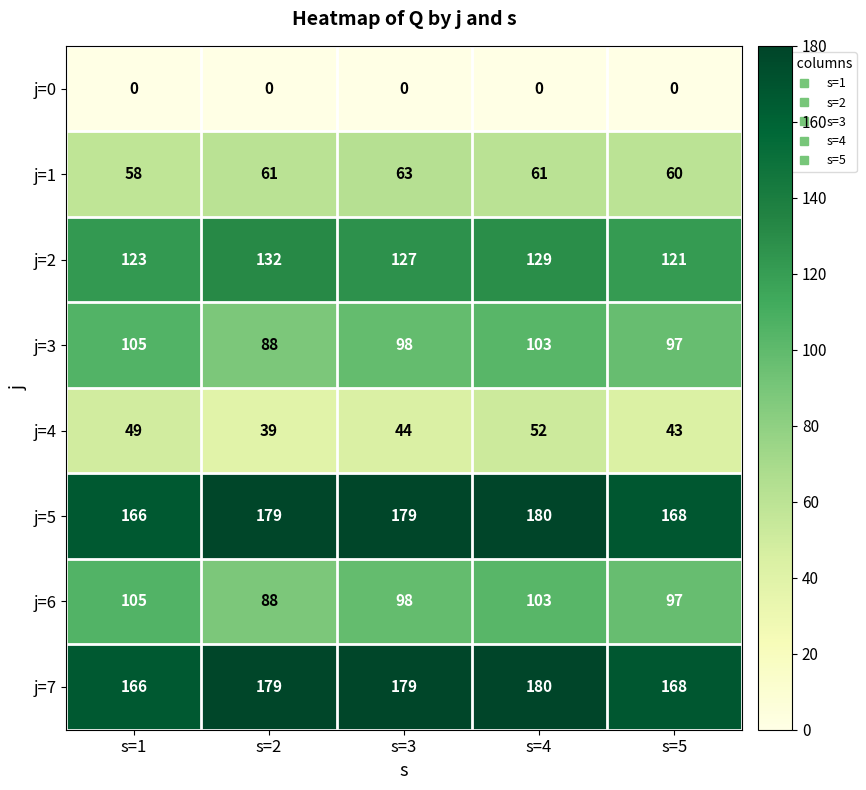

Count the number of categories in the chart.

5